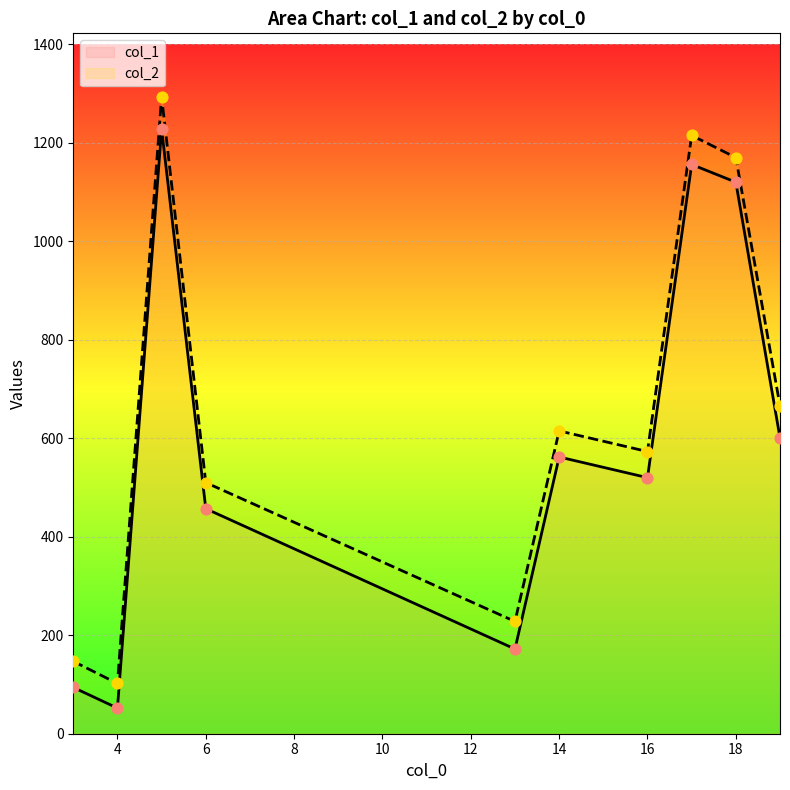

Which series has the largest total across all categories?

col_2